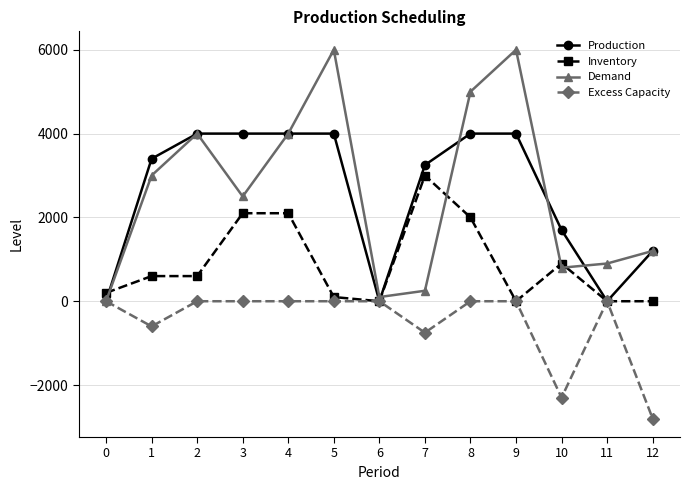

What is the spread (max minus min) of values at 6?

100.0